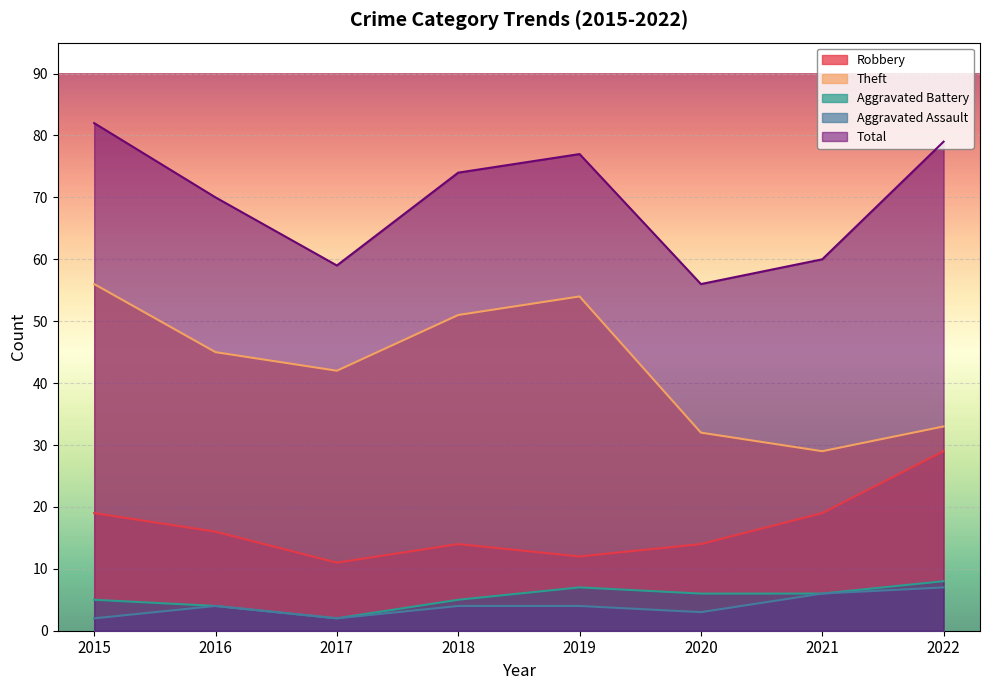

At which category does Aggravated Battery reach its first local valley?

2017